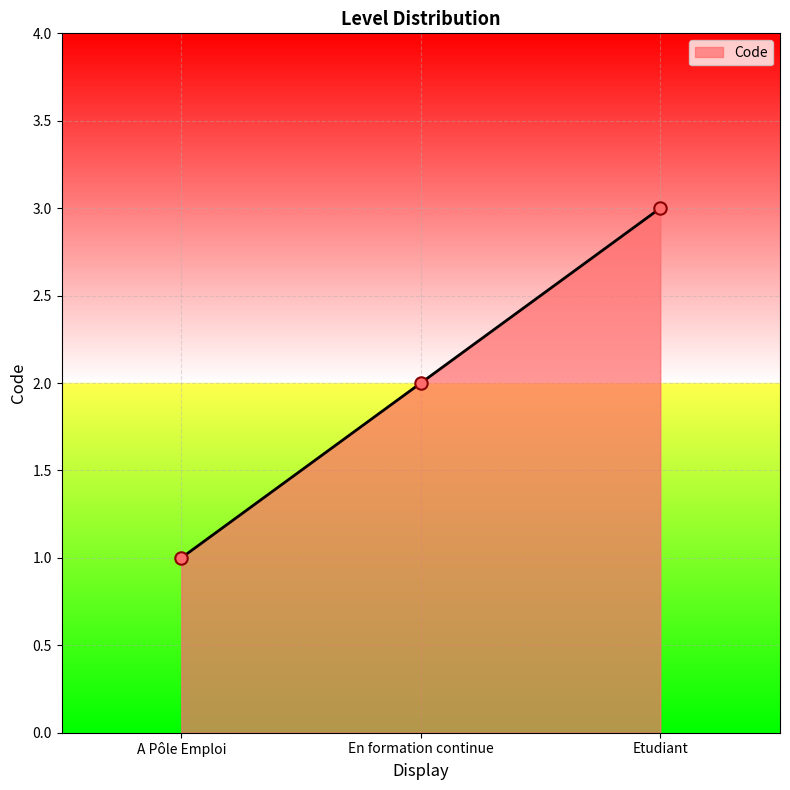

Which has a higher value, En formation continue or A Pôle Emploi?

En formation continue